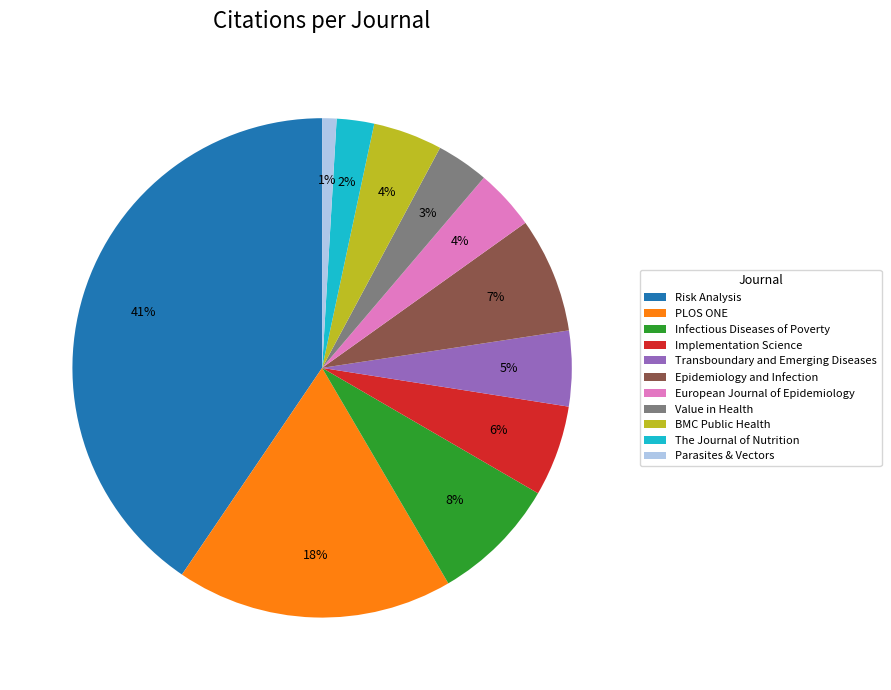

Is The Journal of Nutrition the majority of the pie?

No